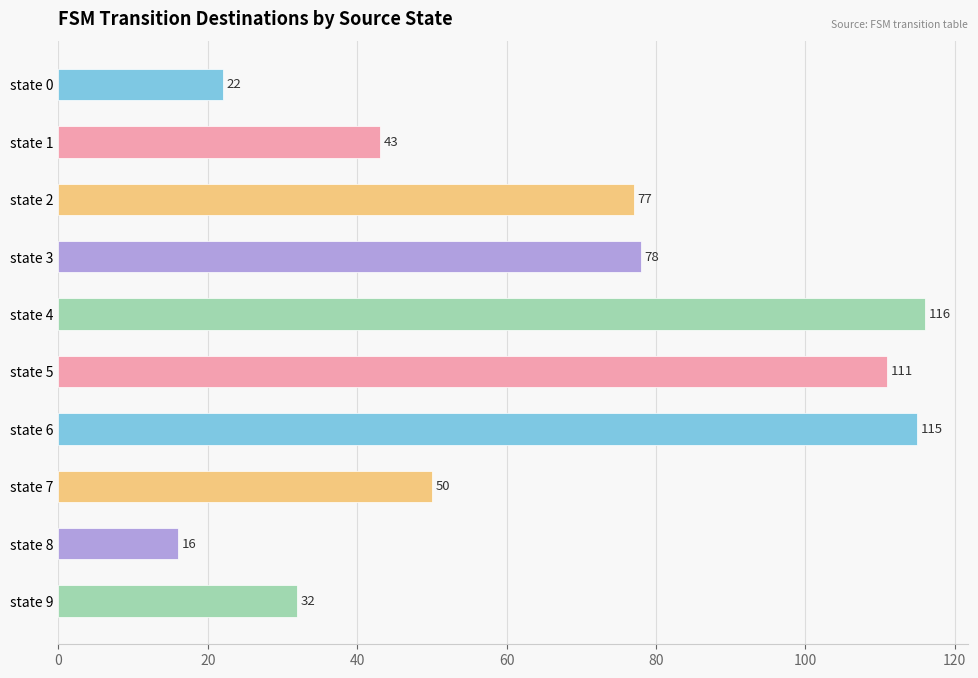

Rank the categories by value from highest to lowest.

state 4, state 6, state 5, state 3, state 2, state 7, state 1, state 9, state 0, state 8